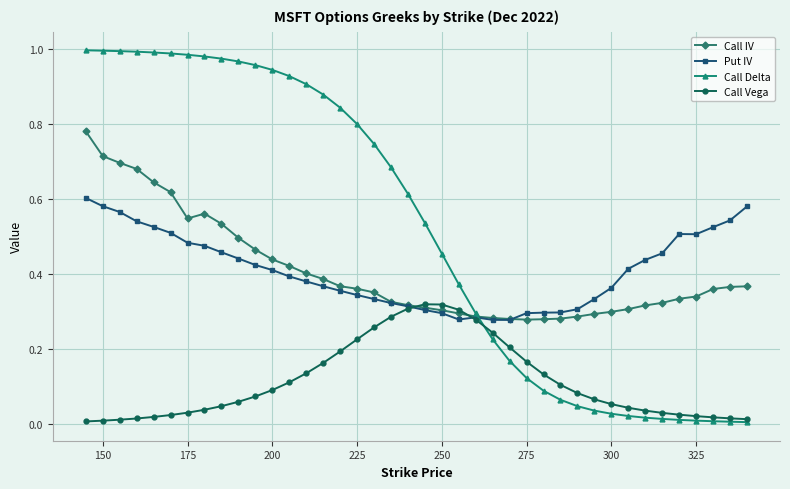

Rank the series by their maximum value, from lowest to highest.

Call Vega, Put IV, Call IV, Call Delta